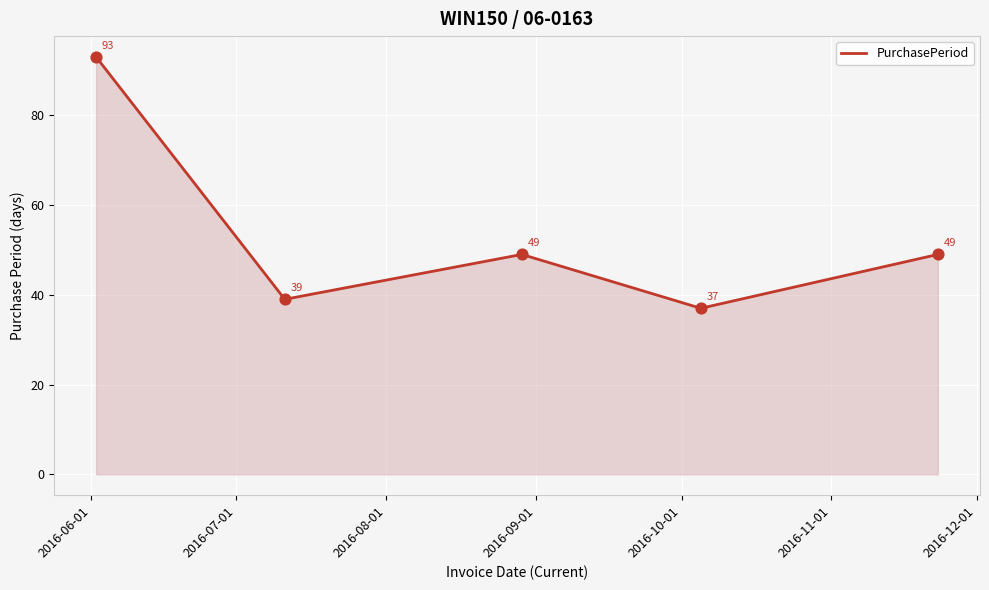

What is the smallest value displayed?

37